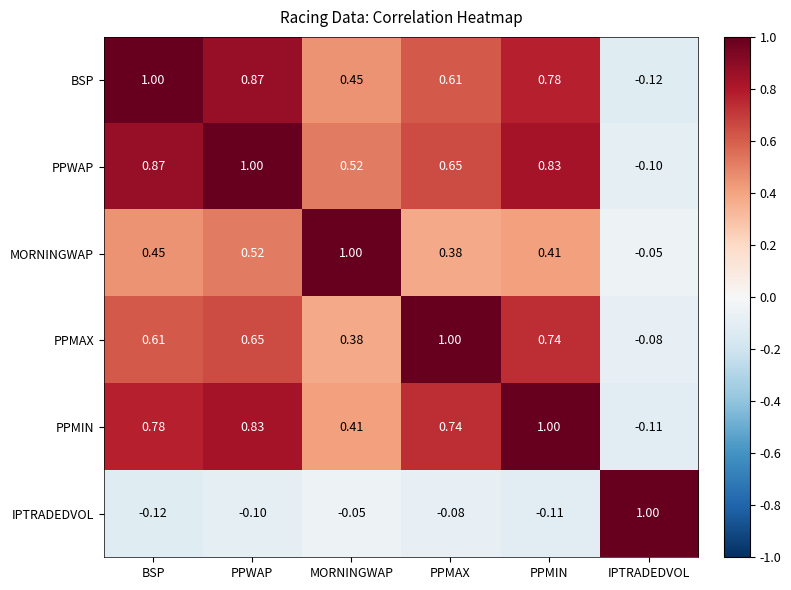

Where is PPWAP nearest to the value 0?

IPTRADEDVOL